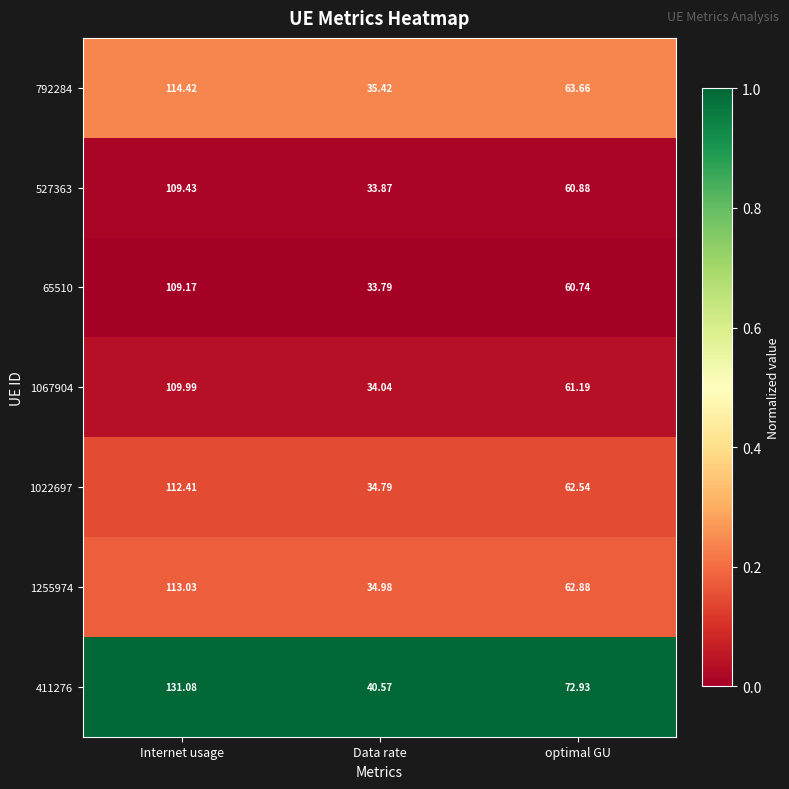

At which category is the sum across all series the highest?

Internet usage